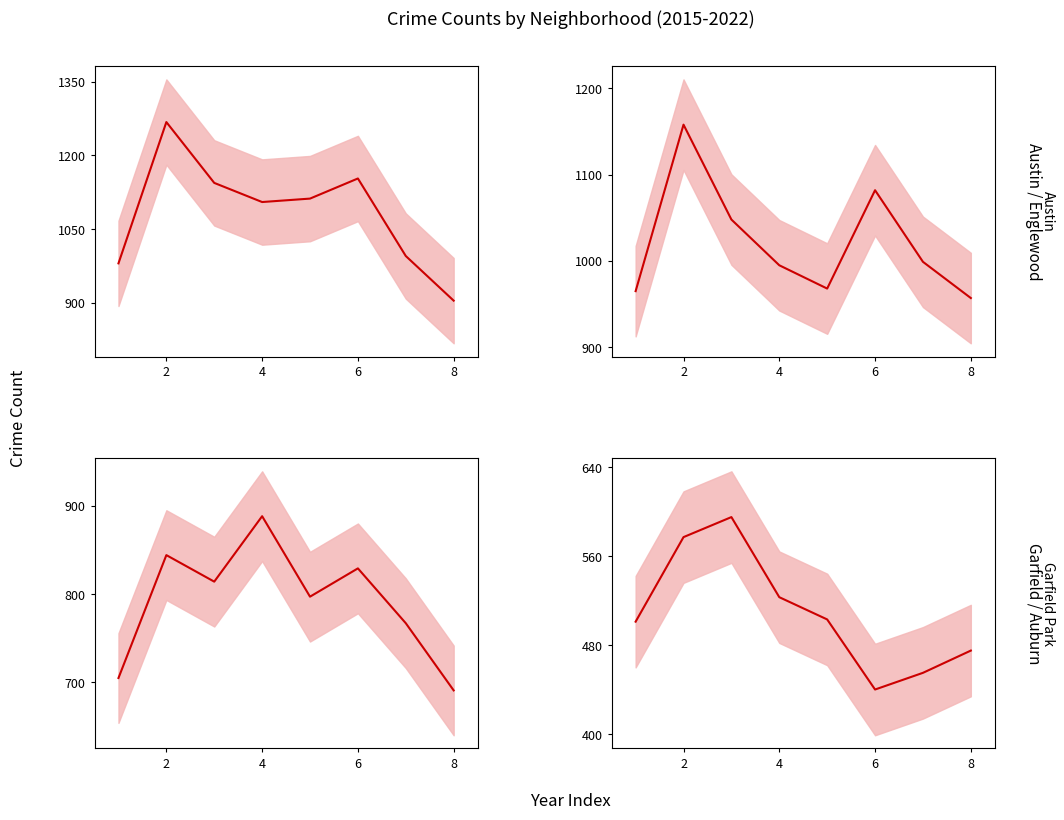

Which has a higher value, 4 or 6?

6